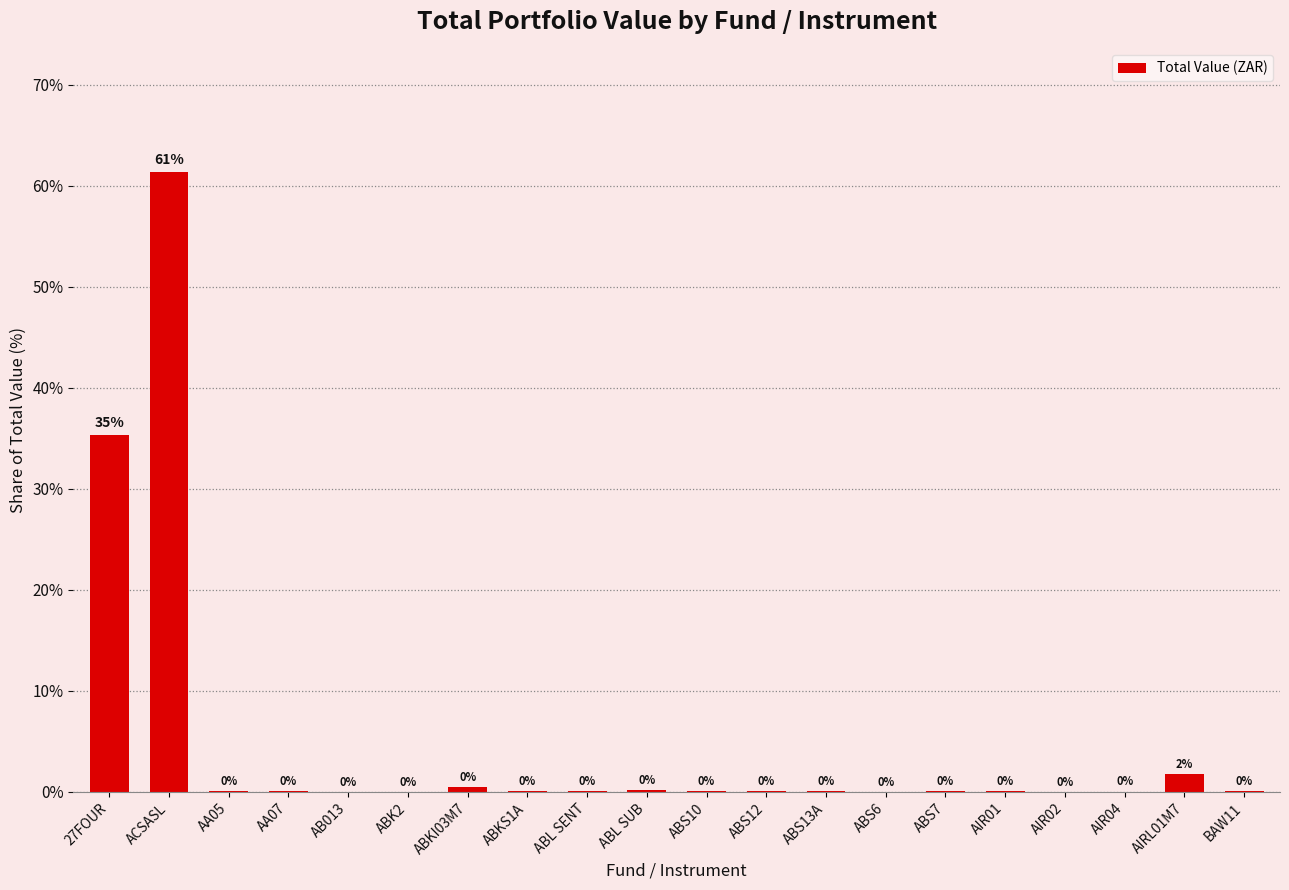

Where is the data nearest to the value 30?

27FOUR